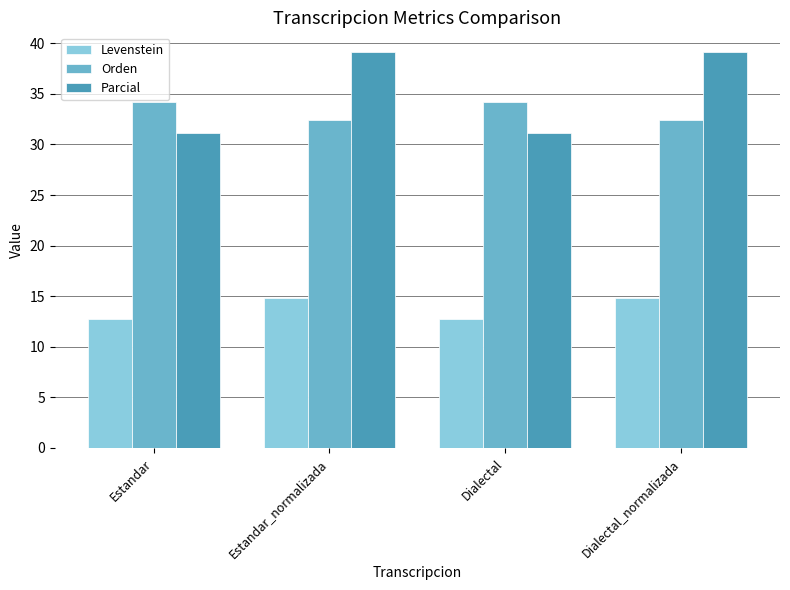

What position from the left is Dialectal?

3